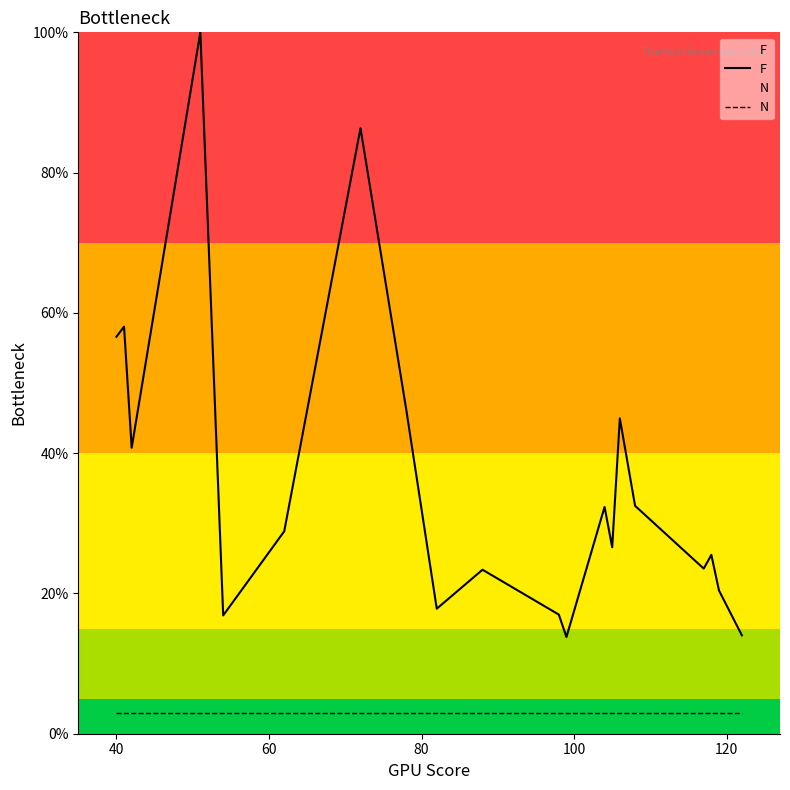

Count the number of data series in this chart.

2